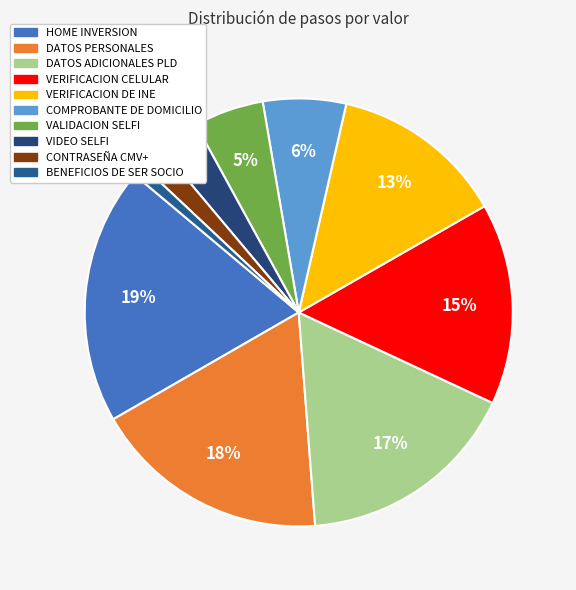

What percentage is the BENEFICIOS DE SER SOCIO slice, to the nearest percent?

1%